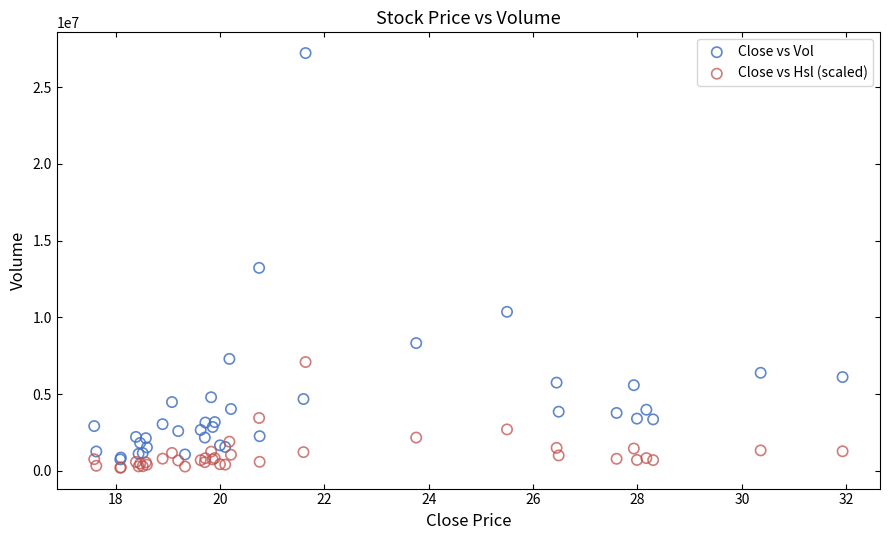

In the Close vs Vol series, what Y value is closest to 13980962?

13223094.0